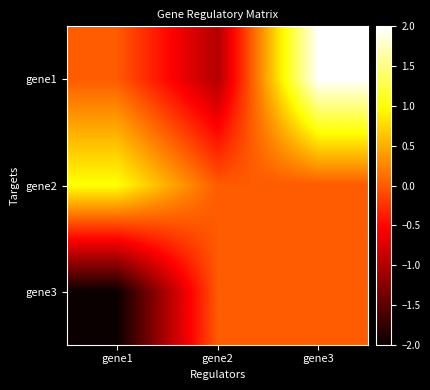

Reading left to right, list all the values displayed in this chart.

gene1: gene1=0	gene2=-1	gene3=2
gene2: gene1=1	gene2=0	gene3=0
gene3: gene1=-2	gene2=0	gene3=0